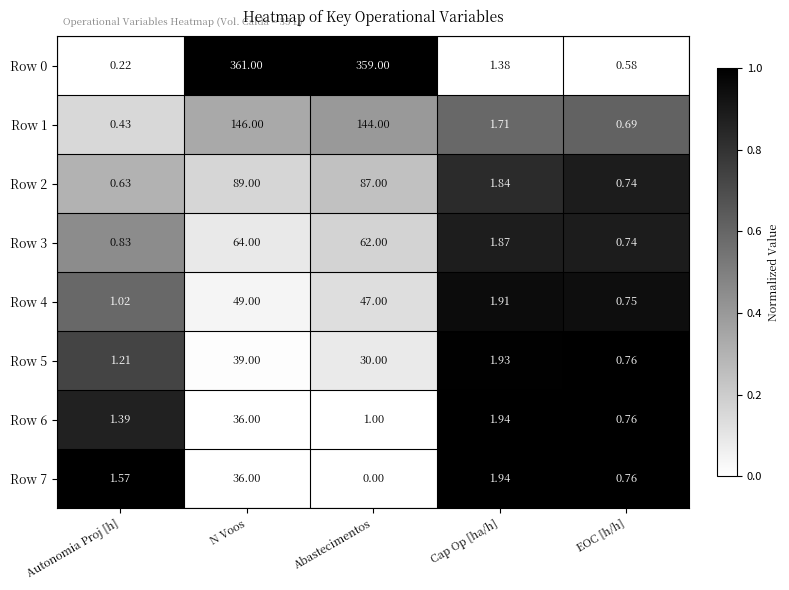

How many series are shown in this chart?

8